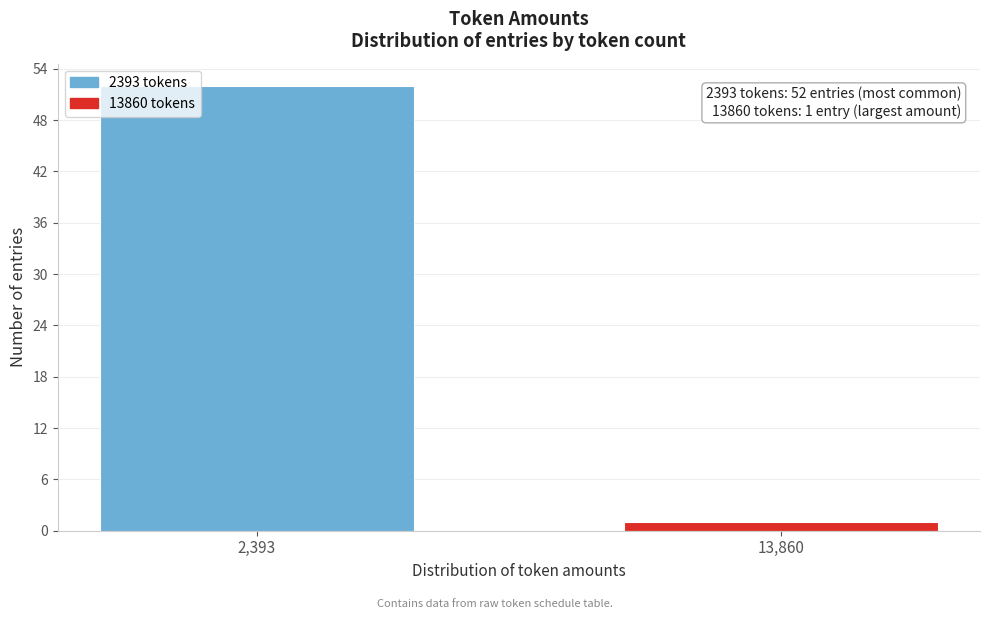

Reading left to right, list all the values displayed in this chart.

2,393=52	13,860=1